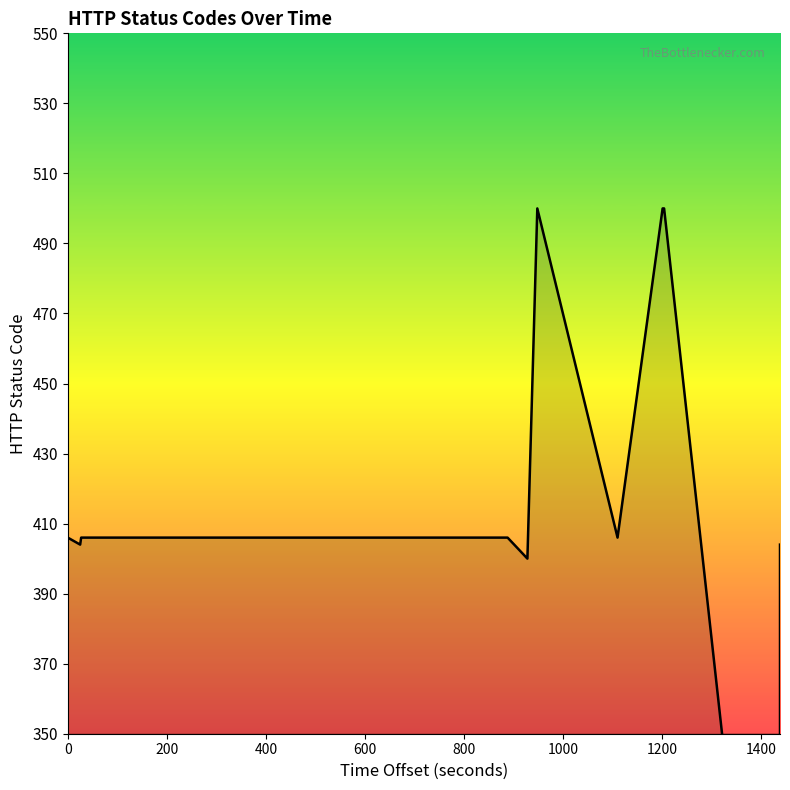

How many distinct data groups are displayed?

1